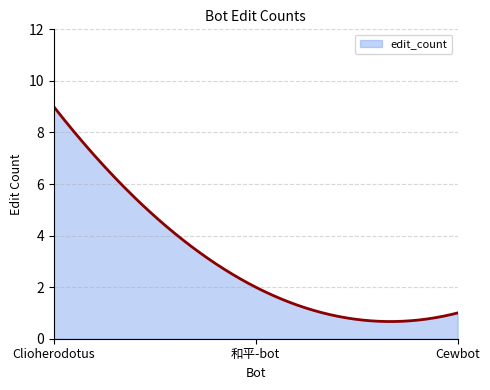

What is the difference between the maximum and minimum values?

8.3